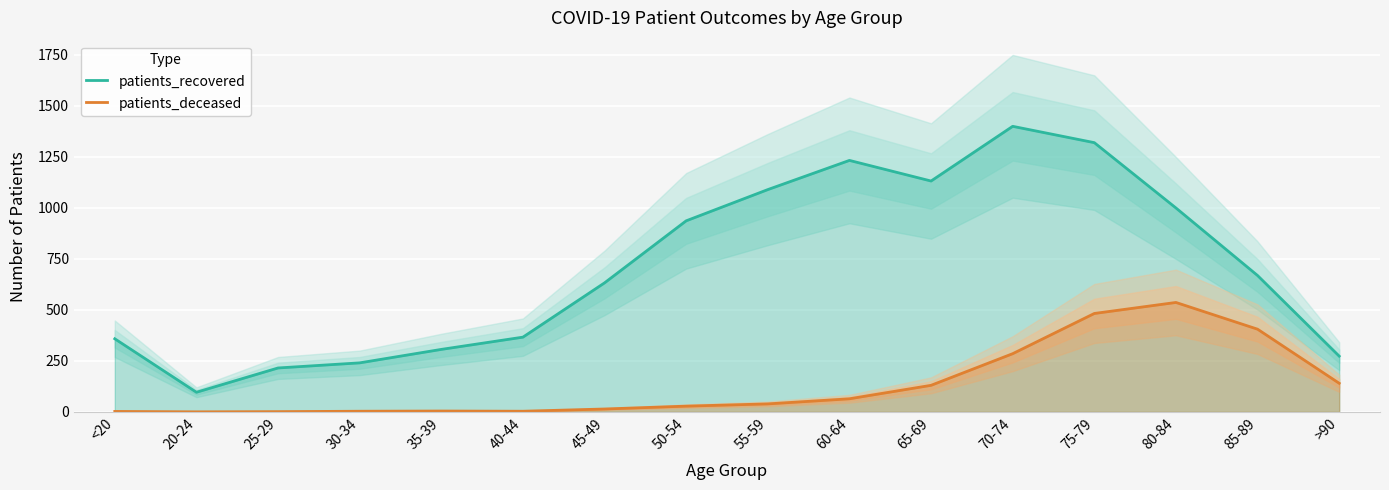

Between 50-54 and 20-24, which is larger?

50-54